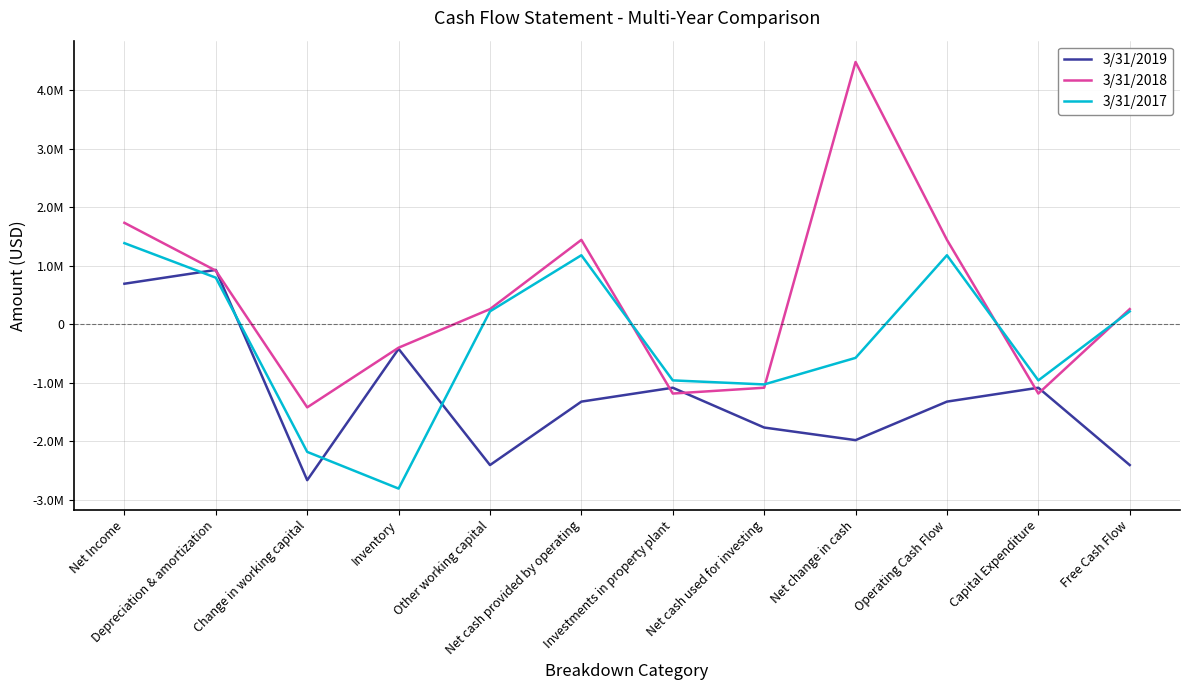

Reading left to right, extract all data points from this chart.

3/31/2019: 693756	929912	-2665760	-420224	-2407214	-1322336	-1084878	-1765582	-1981163	-1322336	-1084878	-2407214
3/31/2018: 1735351	917736	-1420873	-400157	259848	1444189	-1184341	-1084840	4485649	1444189	-1184341	259848
3/31/2017: 1387852	797048	-2181866	-2809781	221492	1180785	-959293	-1028402	-574320	1180785	-959293	221492